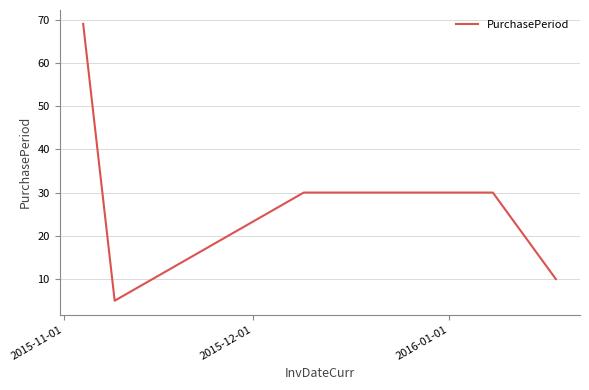

Count the number of data series in this chart.

1